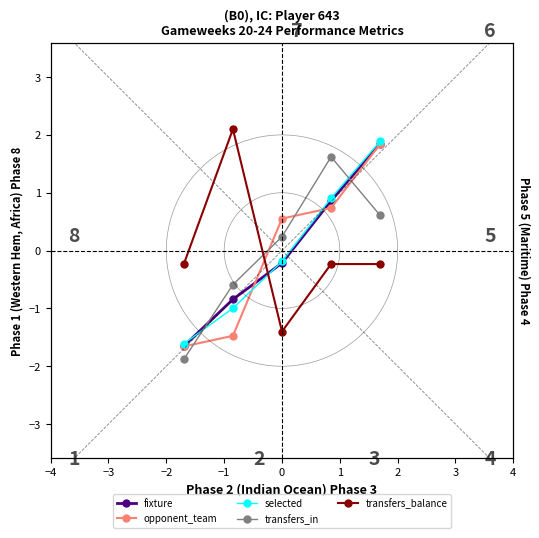

How many intersections are there between transfers_in and fixture?

2